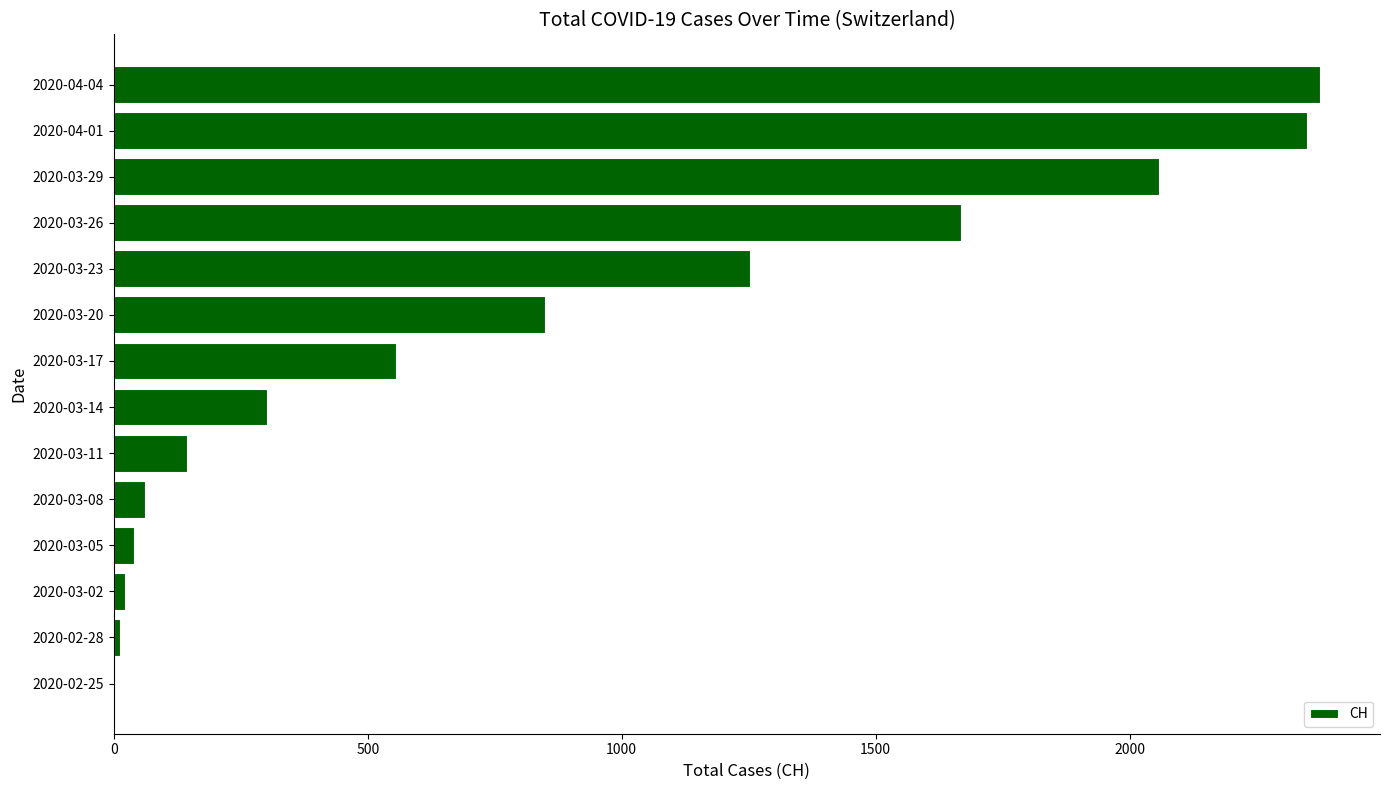

Where is the data nearest to the value 1187?

2020-03-23